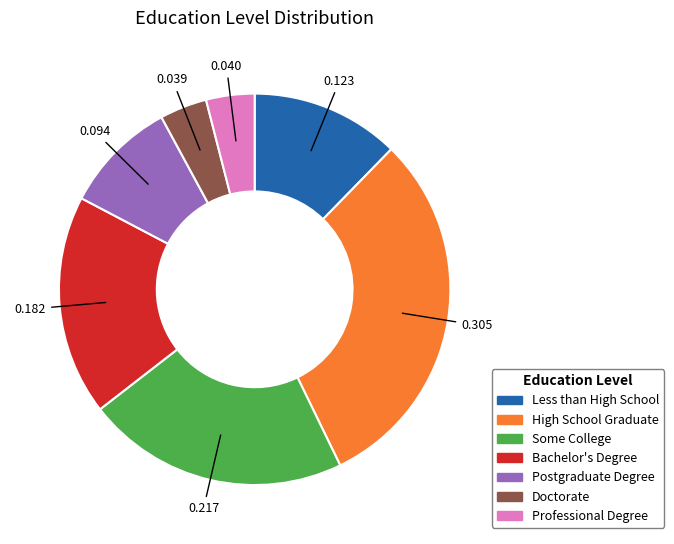

Which has a higher value, Postgraduate Degree or Some College?

Some College